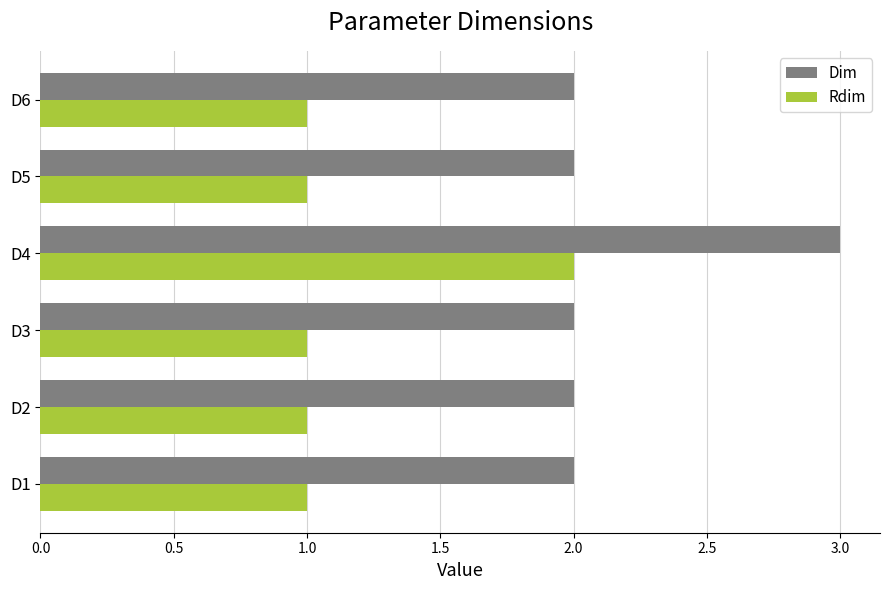

Rank the series at D4 from lowest to highest value.

Rdim, Dim